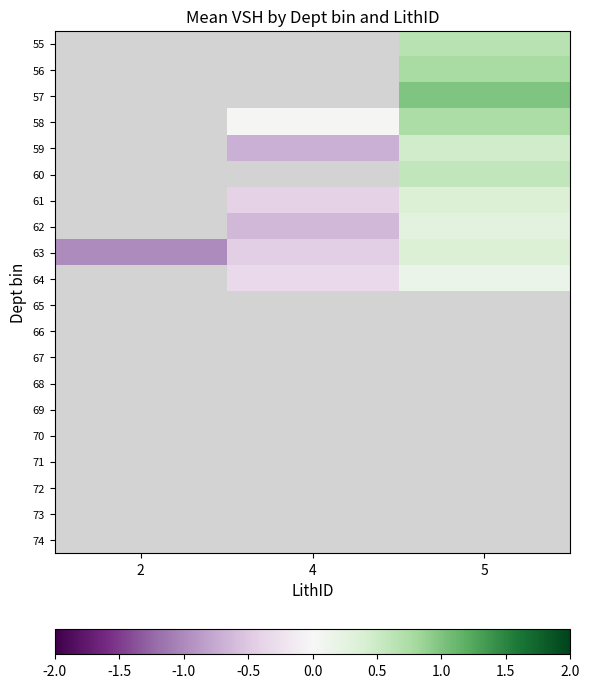

How many positive values does the 63 series have?

1